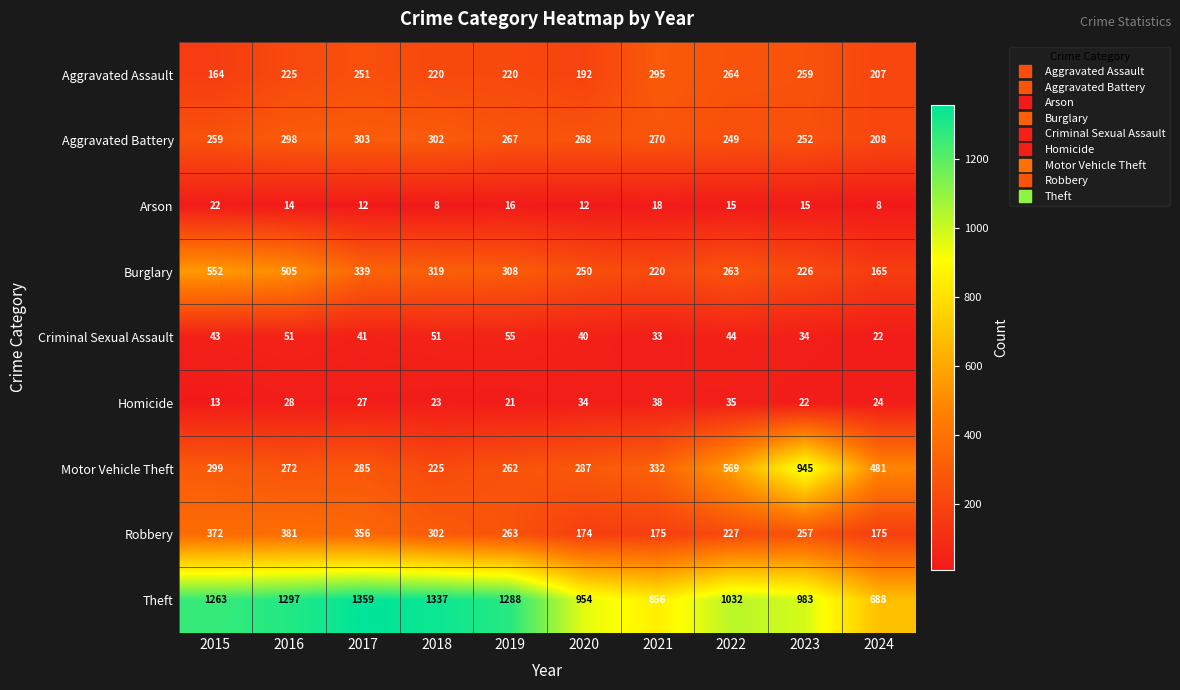

Rank the series by their maximum value, from lowest to highest.

Arson, Homicide, Criminal Sexual Assault, Aggravated Assault, Aggravated Battery, Robbery, Burglary, Motor Vehicle Theft, Theft